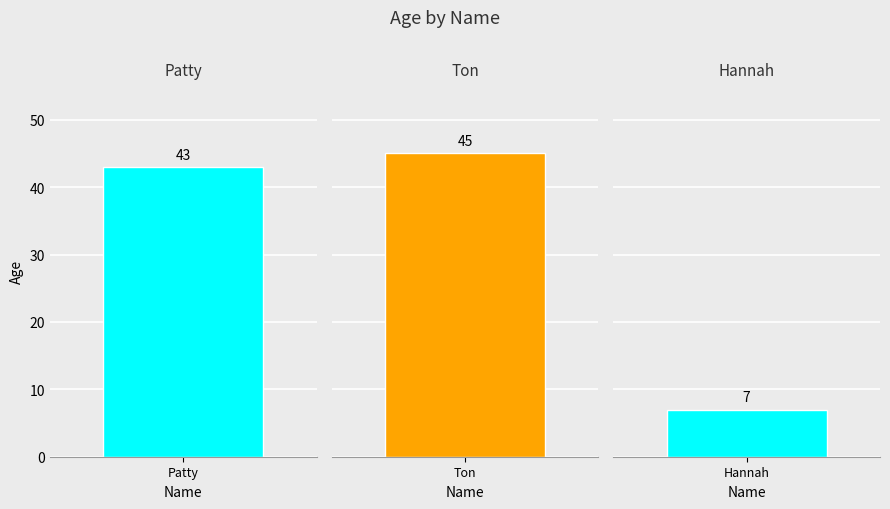

How many data points are above 43?

1